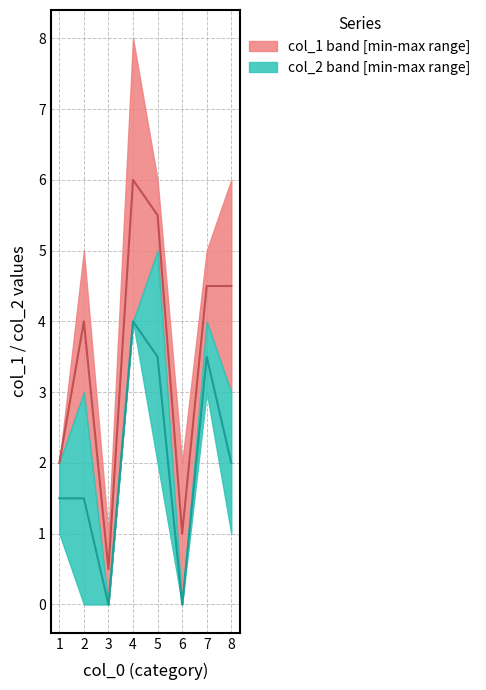

How many data points in col_1 median are above 4?

4